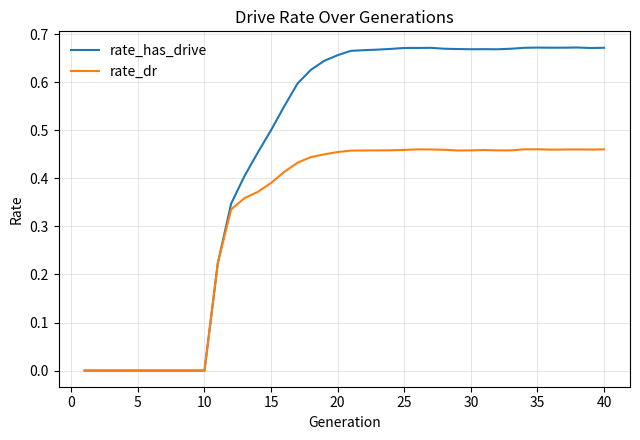

Rank the series by their maximum value, from lowest to highest.

rate_dr, rate_has_drive